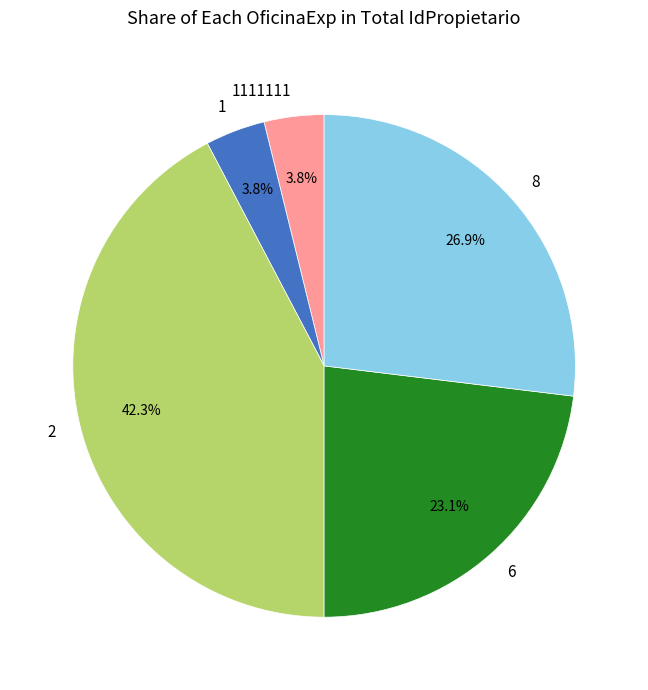

Does any single category account for the majority?

No